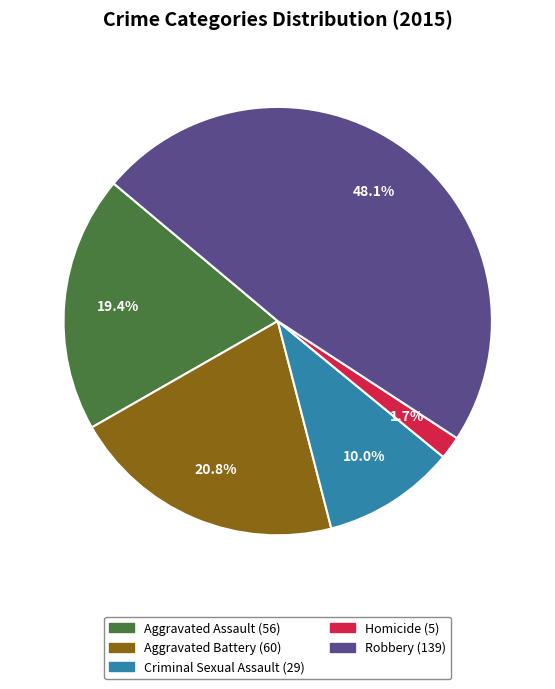

To the nearest percent, what is the difference between the largest and smallest slice percentages?

46%